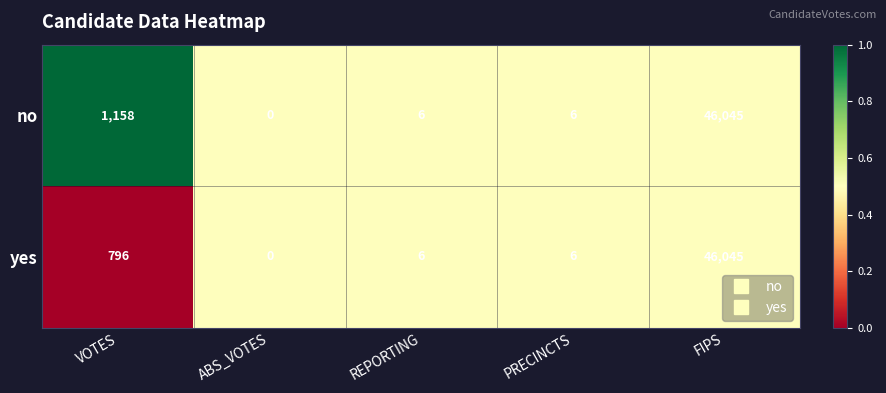

What is the average value of the no series?

9443